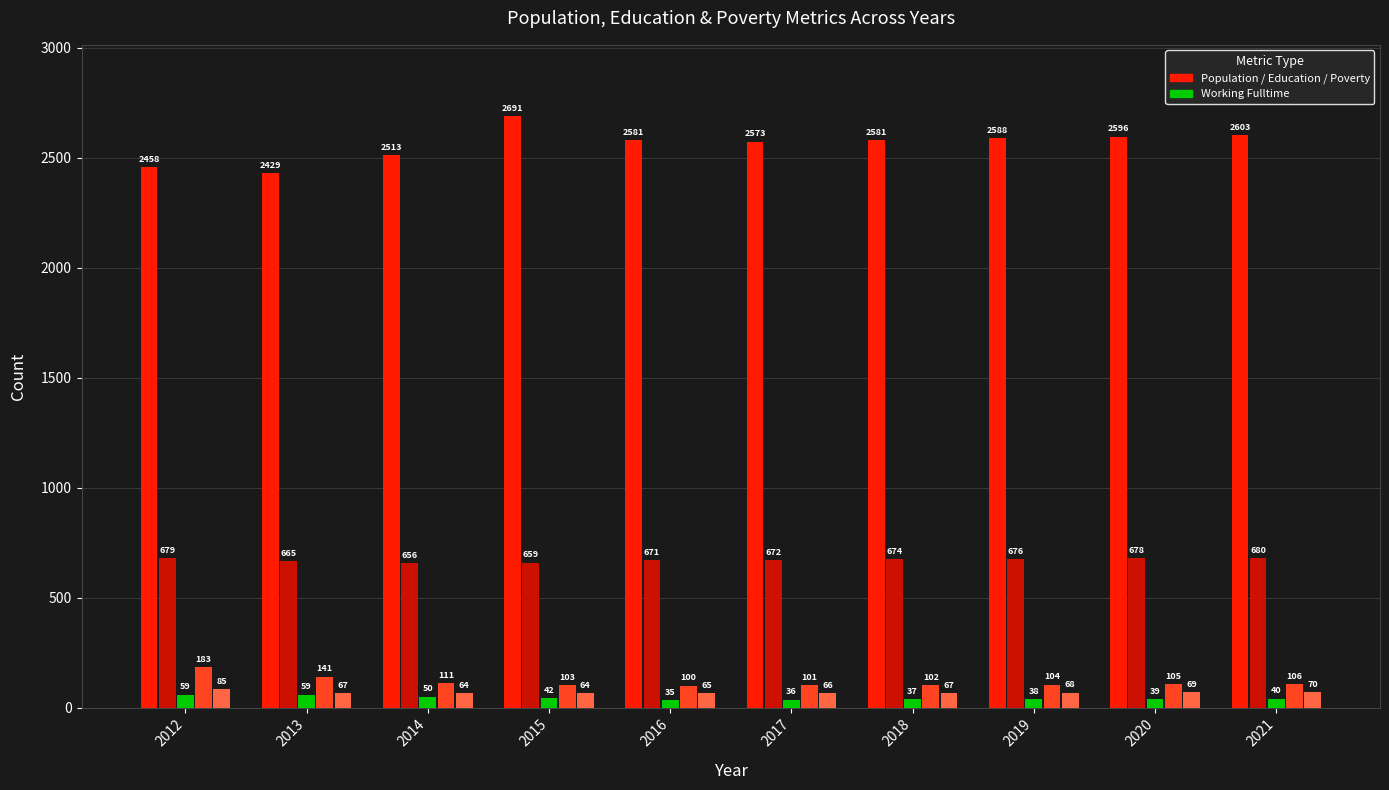

At which category does the chart reach its peak across all series?

2015